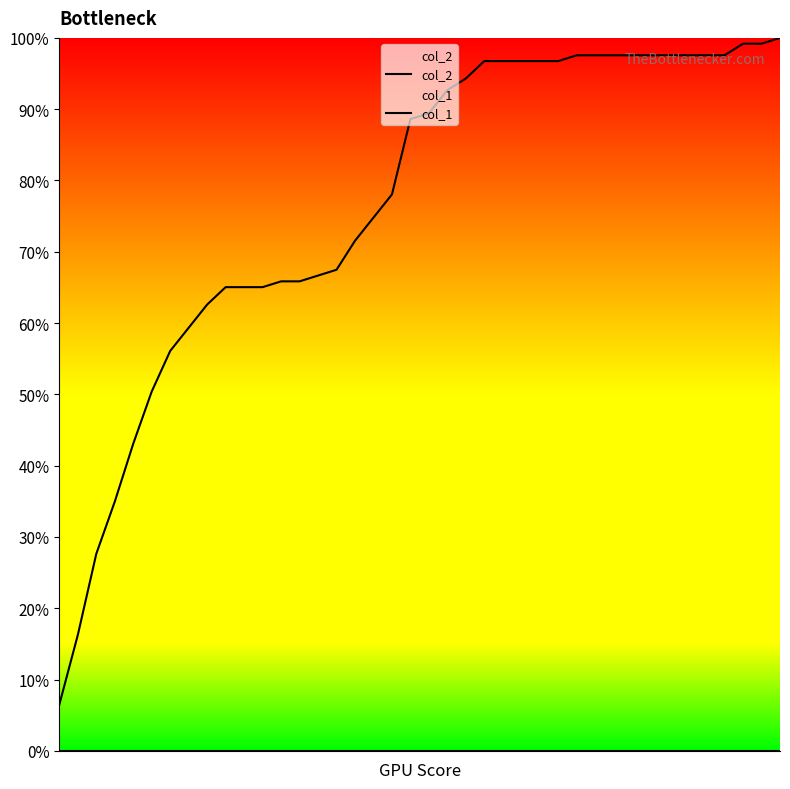

How many categories are shown in the chart?

40